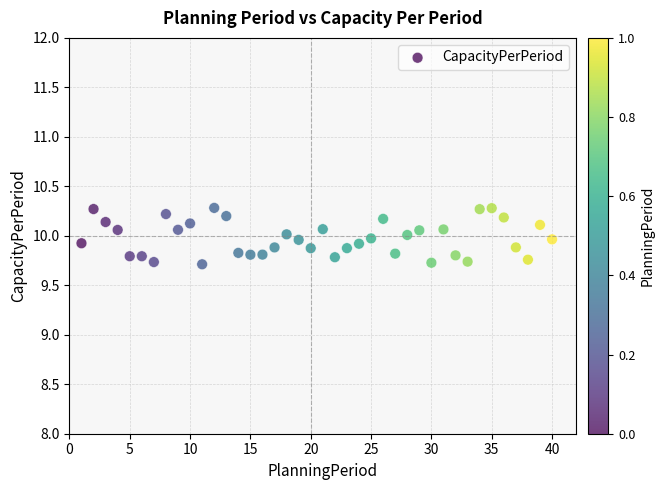

What is the range of Y values (max minus min)?

0.6